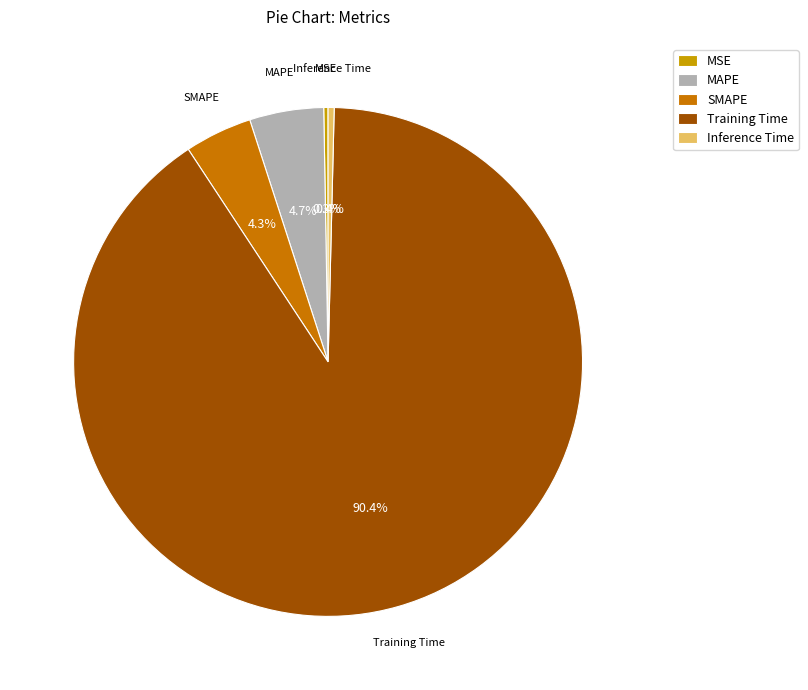

Which has a higher value, Inference Time or Training Time?

Training Time